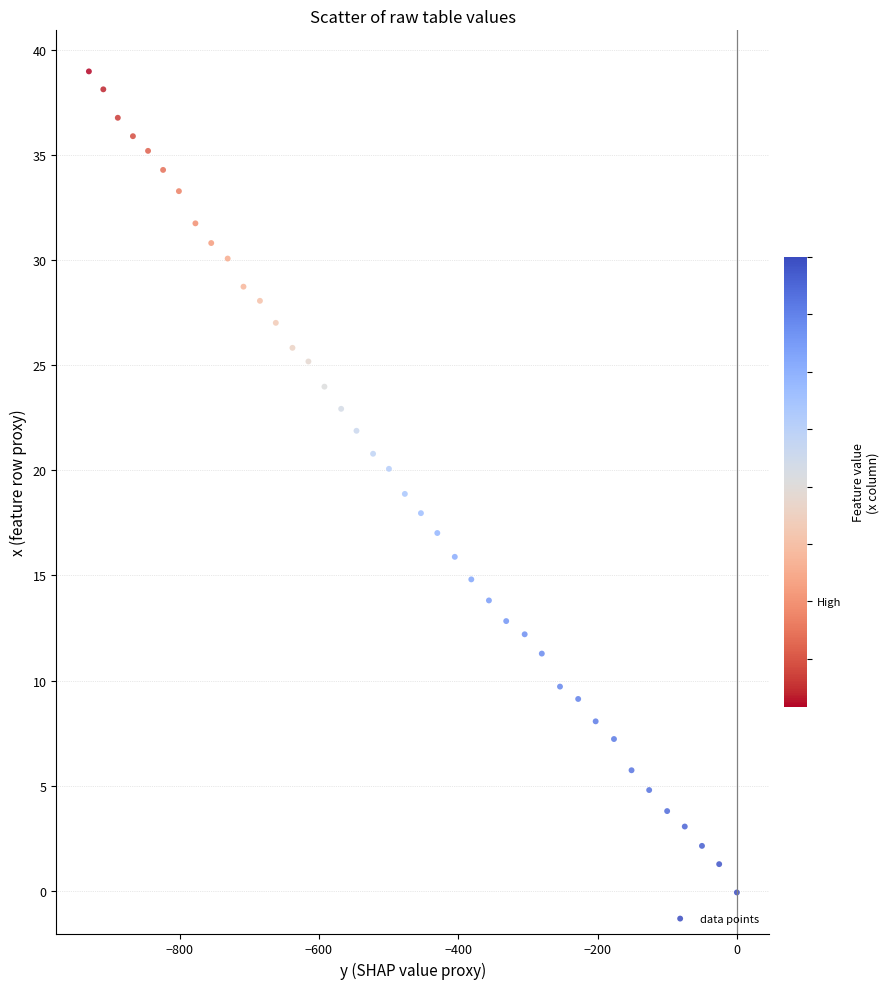

What is the range of X values (max minus min)?

930.1